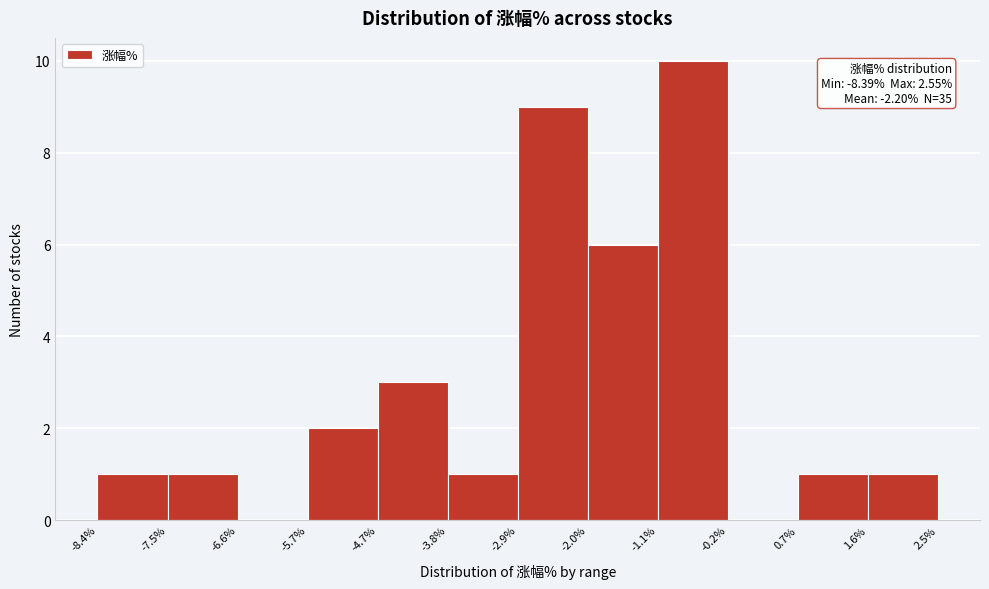

Which range on the x-axis has the tallest bar?

-1.1% to -0.2%